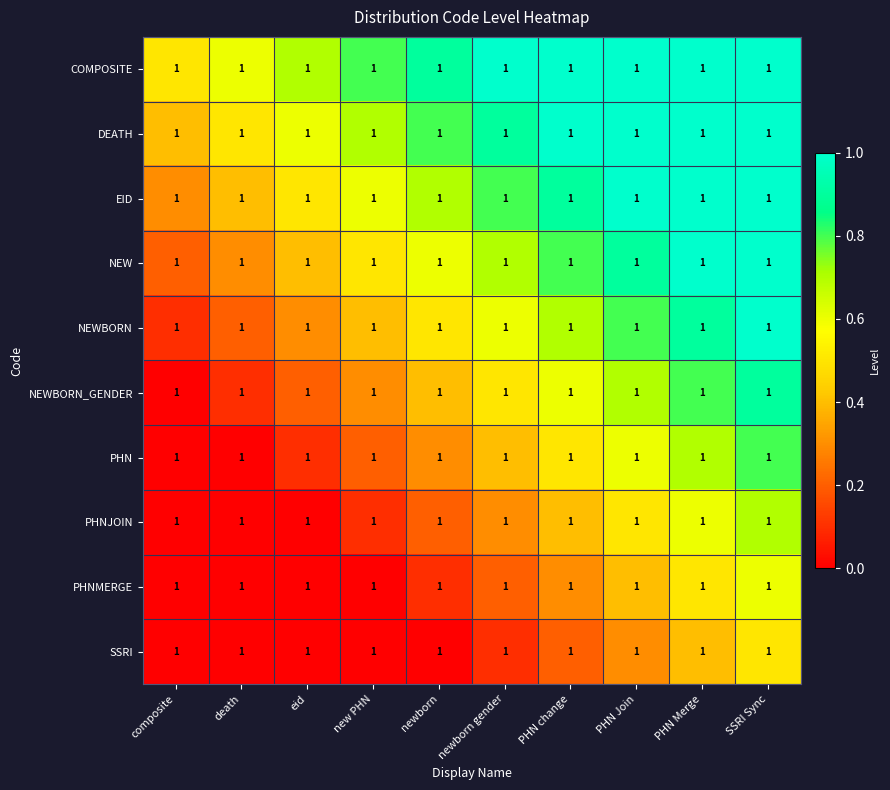

Reading right to left, transcribe all the data shown in this chart.

COMPOSITE: SSRI Sync=1.0	PHN Merge=1.0	PHN Join=1.0	PHN change=1.0	newborn gender=1.0	newborn=1.0	new PHN=1.0	eid=1.0	death=1.0	composite=1.0
DEATH: SSRI Sync=1.0	PHN Merge=1.0	PHN Join=1.0	PHN change=1.0	newborn gender=1.0	newborn=1.0	new PHN=1.0	eid=1.0	death=1.0	composite=1.0
EID: SSRI Sync=1.0	PHN Merge=1.0	PHN Join=1.0	PHN change=1.0	newborn gender=1.0	newborn=1.0	new PHN=1.0	eid=1.0	death=1.0	composite=1.0
NEW: SSRI Sync=1.0	PHN Merge=1.0	PHN Join=1.0	PHN change=1.0	newborn gender=1.0	newborn=1.0	new PHN=1.0	eid=1.0	death=1.0	composite=1.0
NEWBORN: SSRI Sync=1.0	PHN Merge=1.0	PHN Join=1.0	PHN change=1.0	newborn gender=1.0	newborn=1.0	new PHN=1.0	eid=1.0	death=1.0	composite=1.0
NEWBORN_GENDER: SSRI Sync=1.0	PHN Merge=1.0	PHN Join=1.0	PHN change=1.0	newborn gender=1.0	newborn=1.0	new PHN=1.0	eid=1.0	death=1.0	composite=1.0
PHN: SSRI Sync=1.0	PHN Merge=1.0	PHN Join=1.0	PHN change=1.0	newborn gender=1.0	newborn=1.0	new PHN=1.0	eid=1.0	death=1.0	composite=1.0
PHNJOIN: SSRI Sync=1.0	PHN Merge=1.0	PHN Join=1.0	PHN change=1.0	newborn gender=1.0	newborn=1.0	new PHN=1.0	eid=1.0	death=1.0	composite=1.0
PHNMERGE: SSRI Sync=1.0	PHN Merge=1.0	PHN Join=1.0	PHN change=1.0	newborn gender=1.0	newborn=1.0	new PHN=1.0	eid=1.0	death=1.0	composite=1.0
SSRI: SSRI Sync=1.0	PHN Merge=1.0	PHN Join=1.0	PHN change=1.0	newborn gender=1.0	newborn=1.0	new PHN=1.0	eid=1.0	death=1.0	composite=1.0